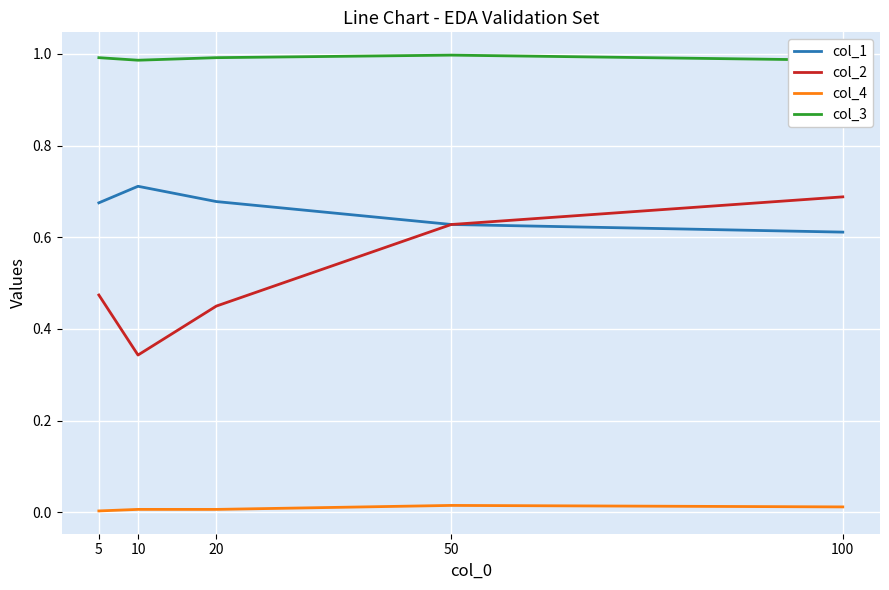

What value does the col_2 series have at 5?

0.5